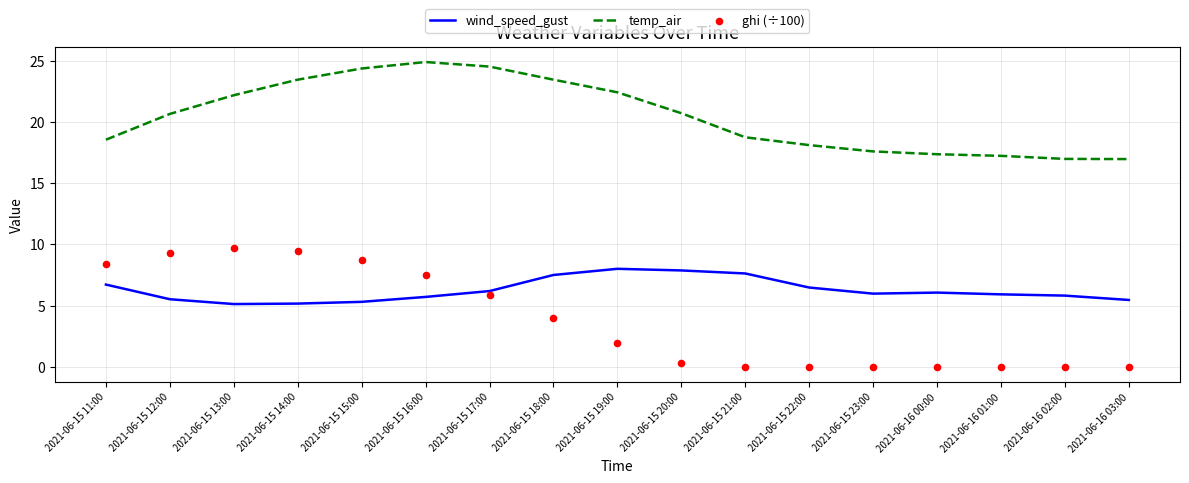

At which category is the sum across all series the highest?

2021-06-15 15:00